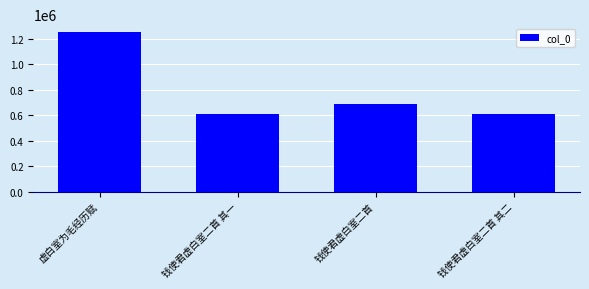

Where is the data nearest to the value 929785?

钱使君虚白室二首